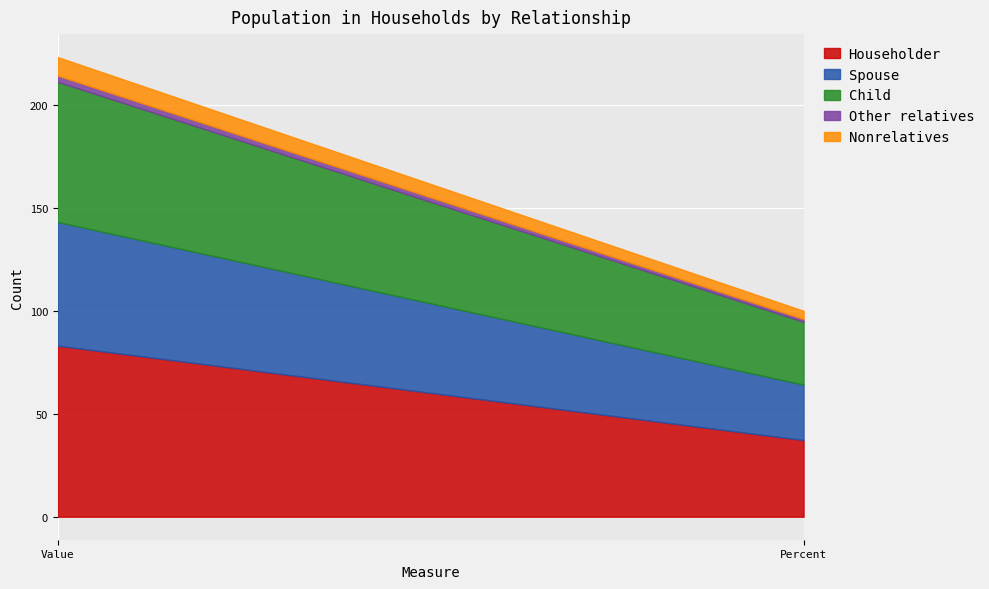

Which series has the largest range (max minus min)?

Householder